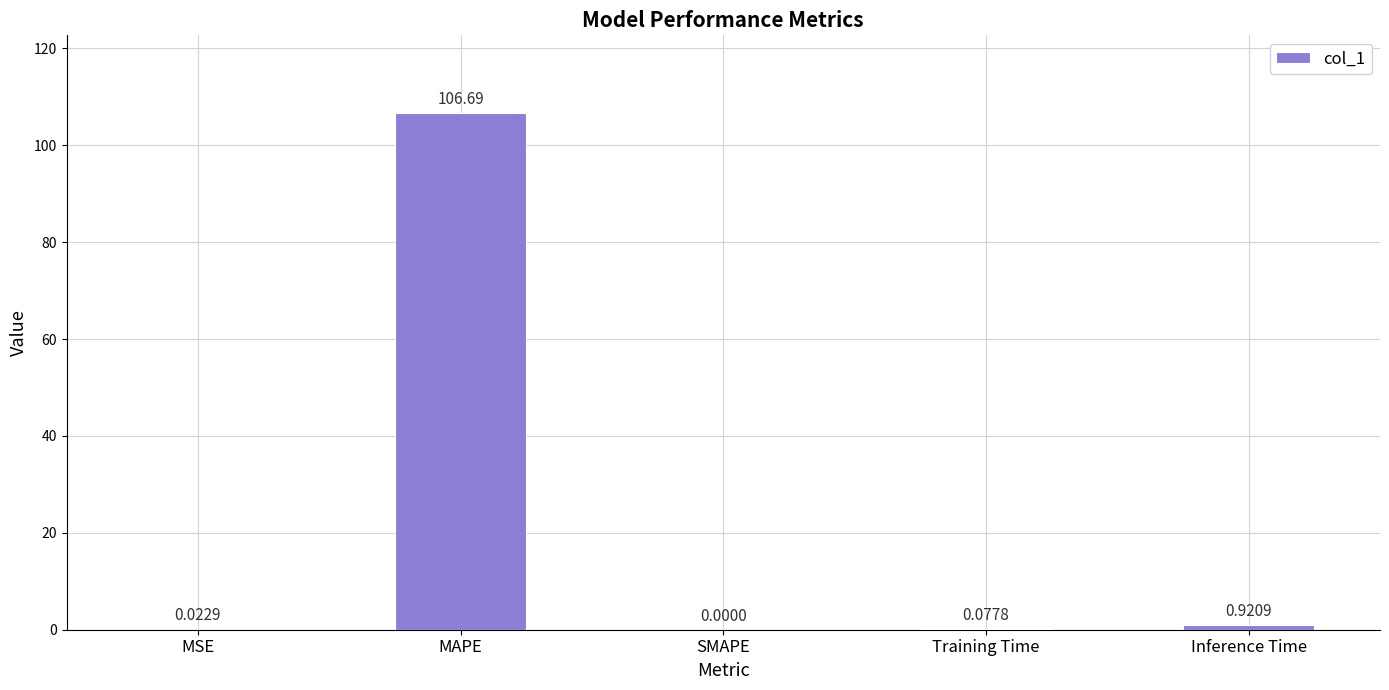

At which category does the chart reach its peak across all series?

MAPE